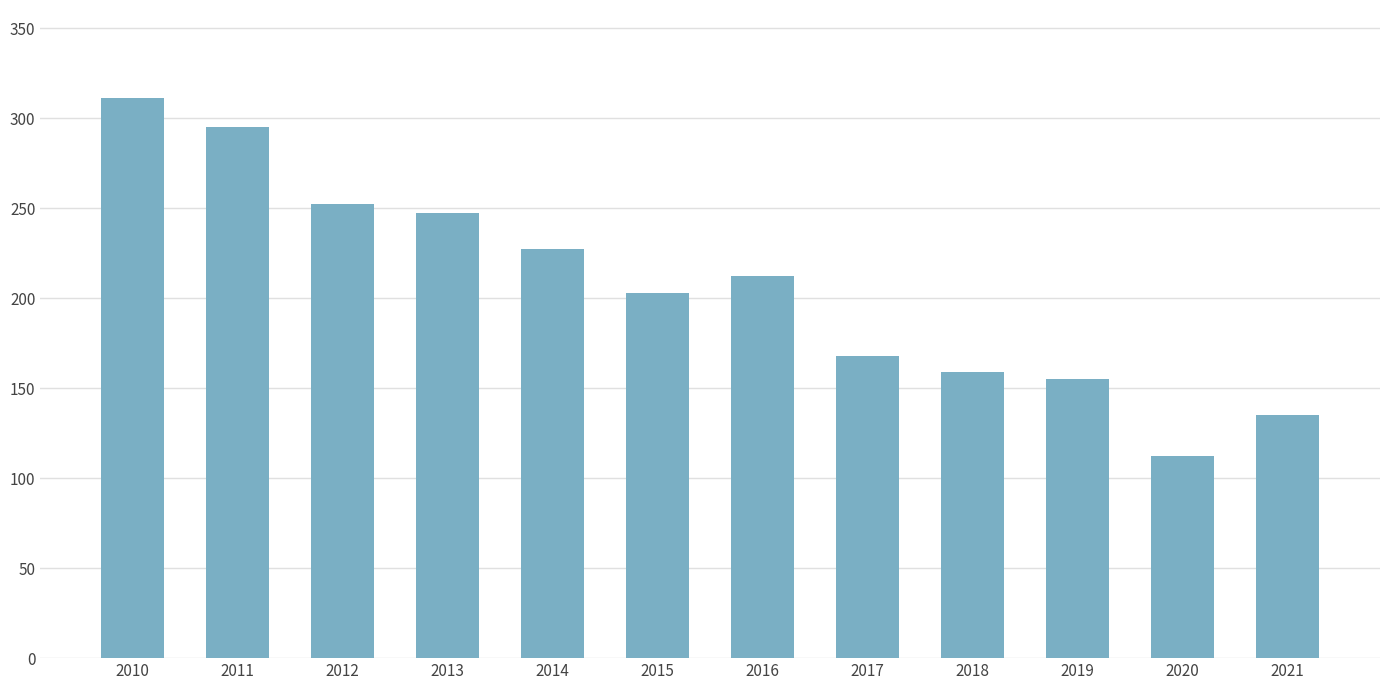

Reading left to right, extract all data points from this chart.

311	295	252	247	227	203	212	168	159	155	112	135